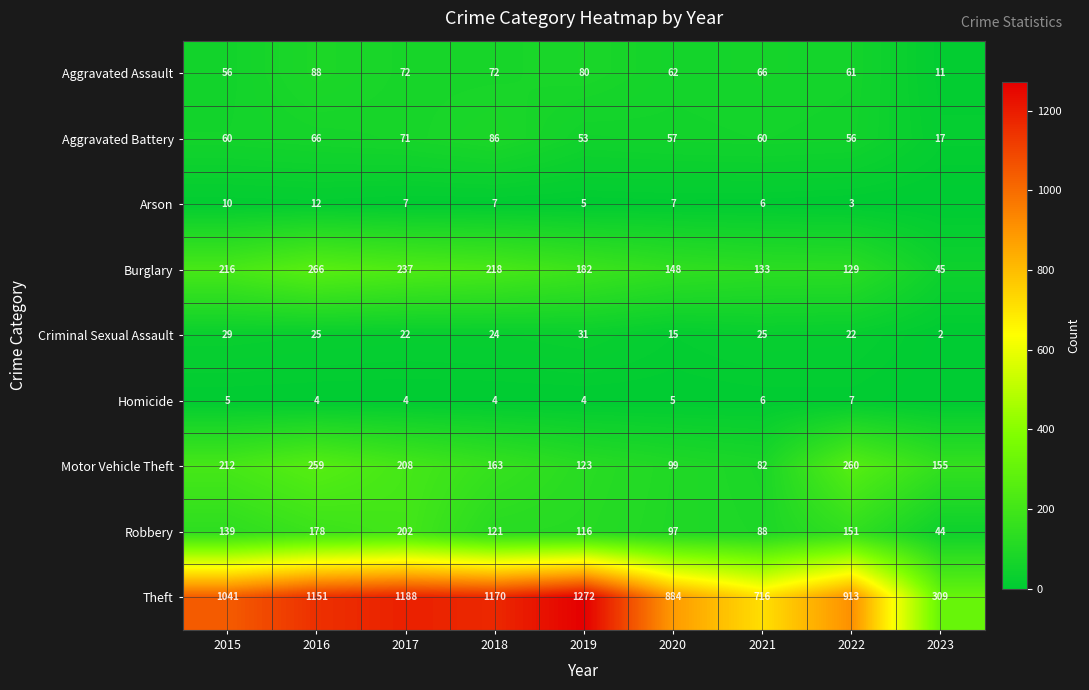

At 2019, list the series in order from largest to smallest.

Theft, Burglary, Motor Vehicle Theft, Robbery, Aggravated Assault, Aggravated Battery, Criminal Sexual Assault, Arson, Homicide